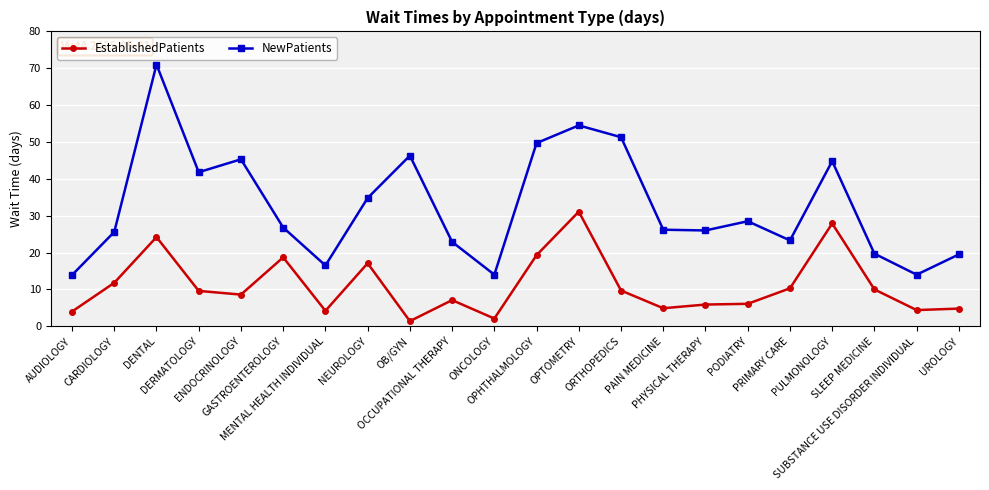

Which series has the largest range (max minus min)?

NewPatients